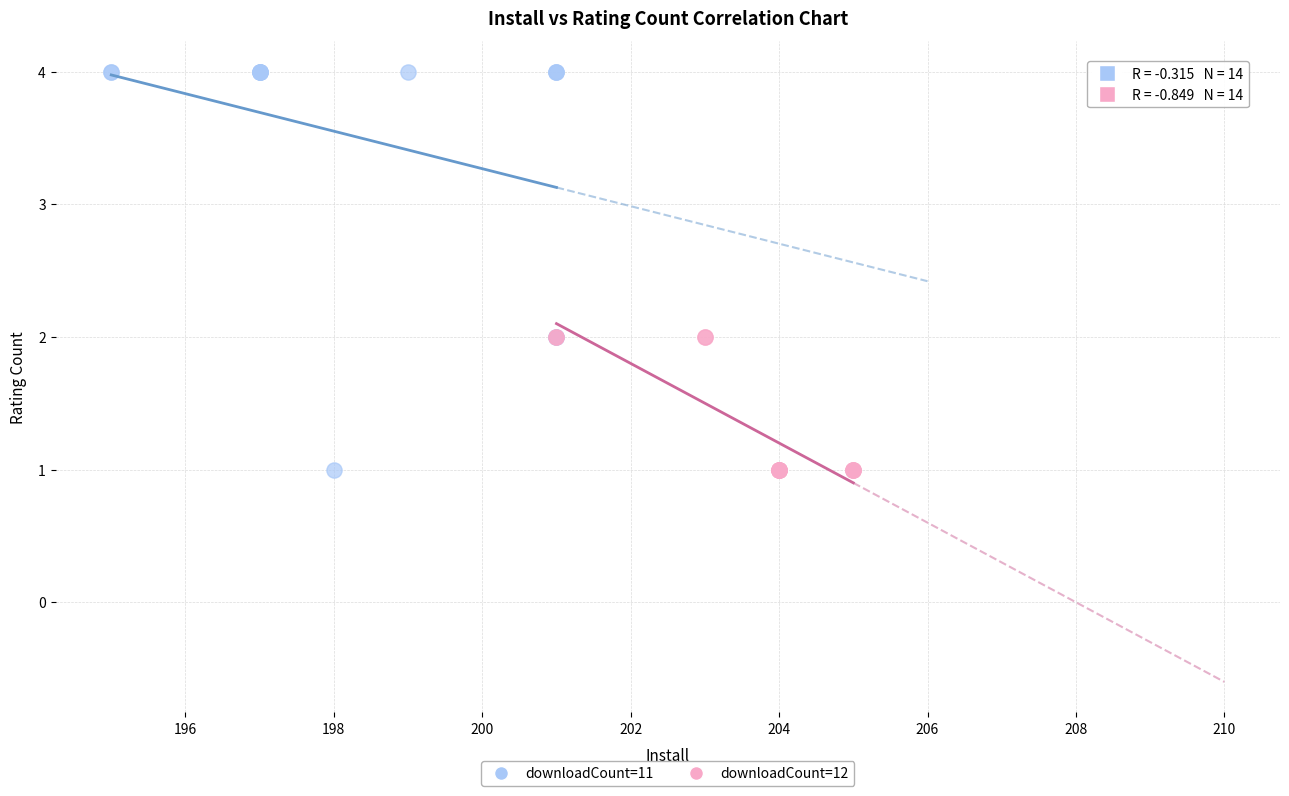

What are all the series names shown in the legend?

downloadCount=11, downloadCount=12